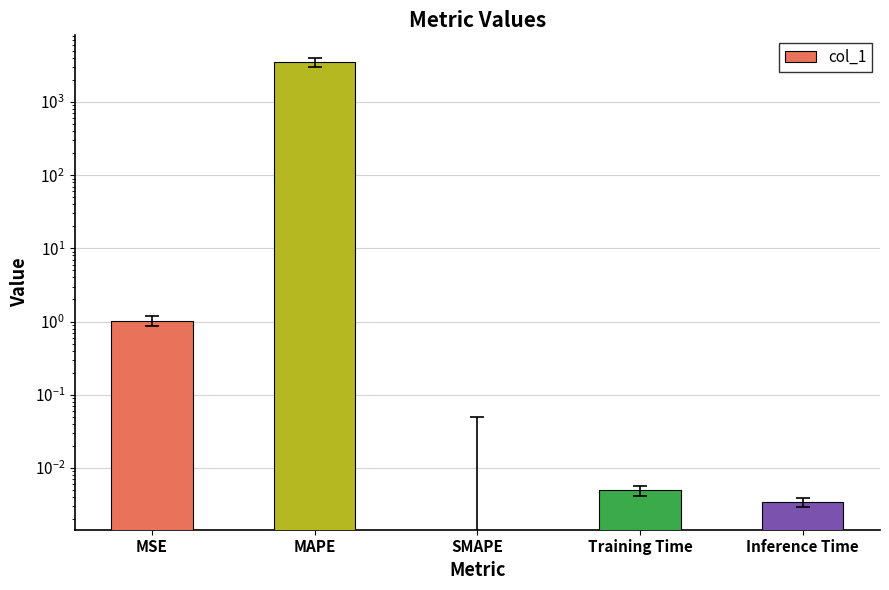

What is the sum of all values?

3493.7